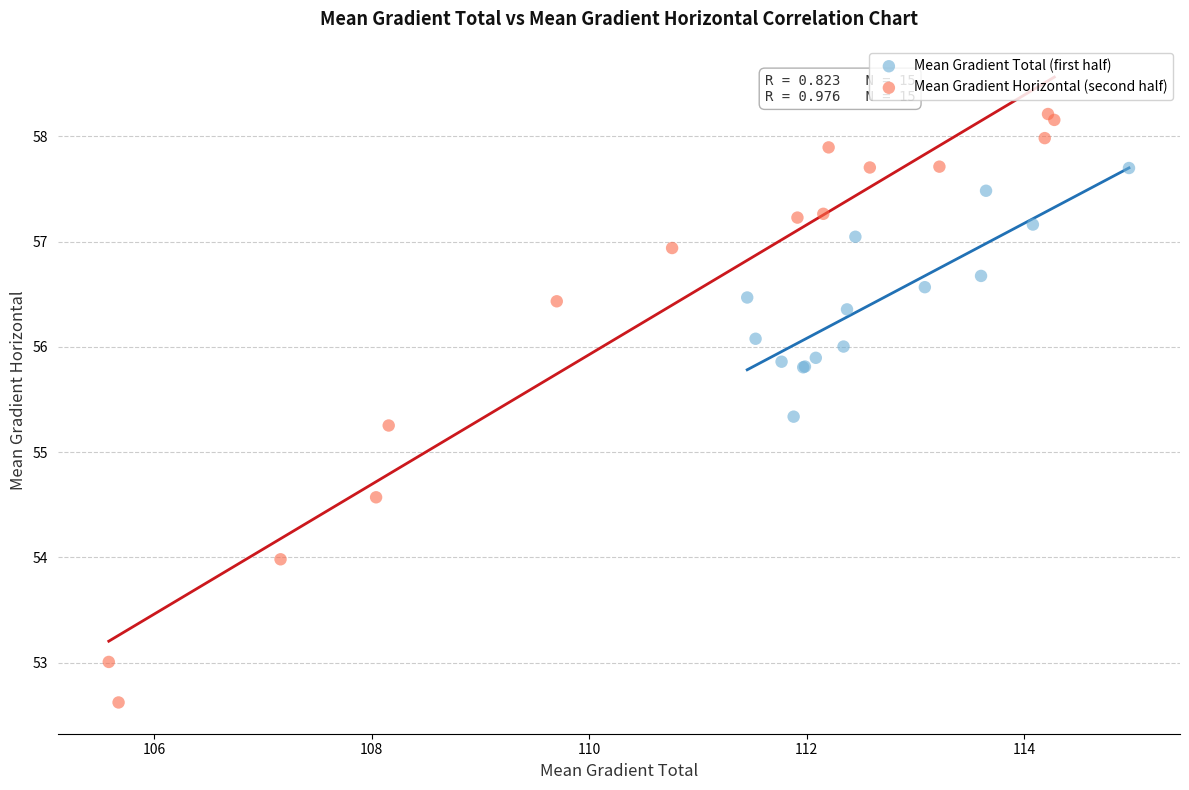

Which series reaches the maximum Y coordinate?

Mean Gradient Horizontal (second half)